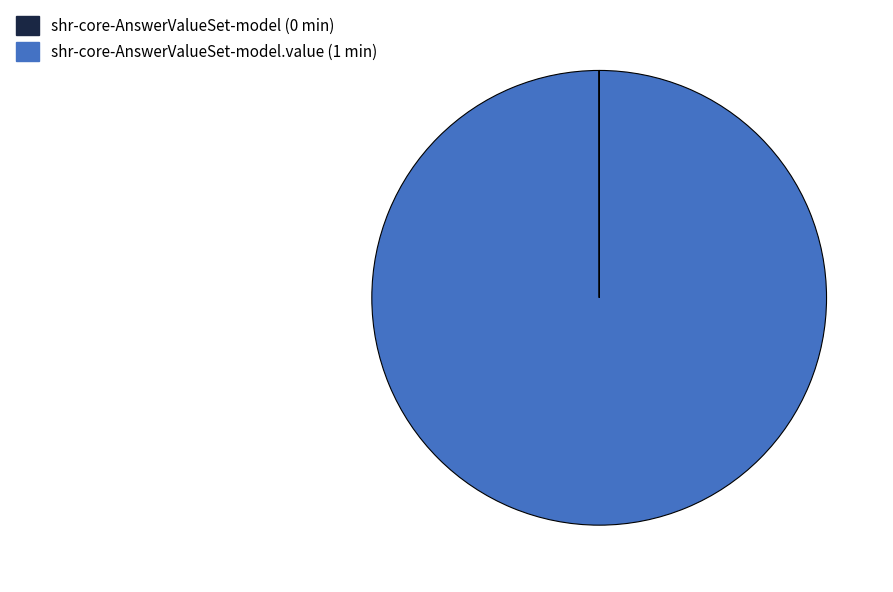

Is there a majority slice in this chart?

Yes